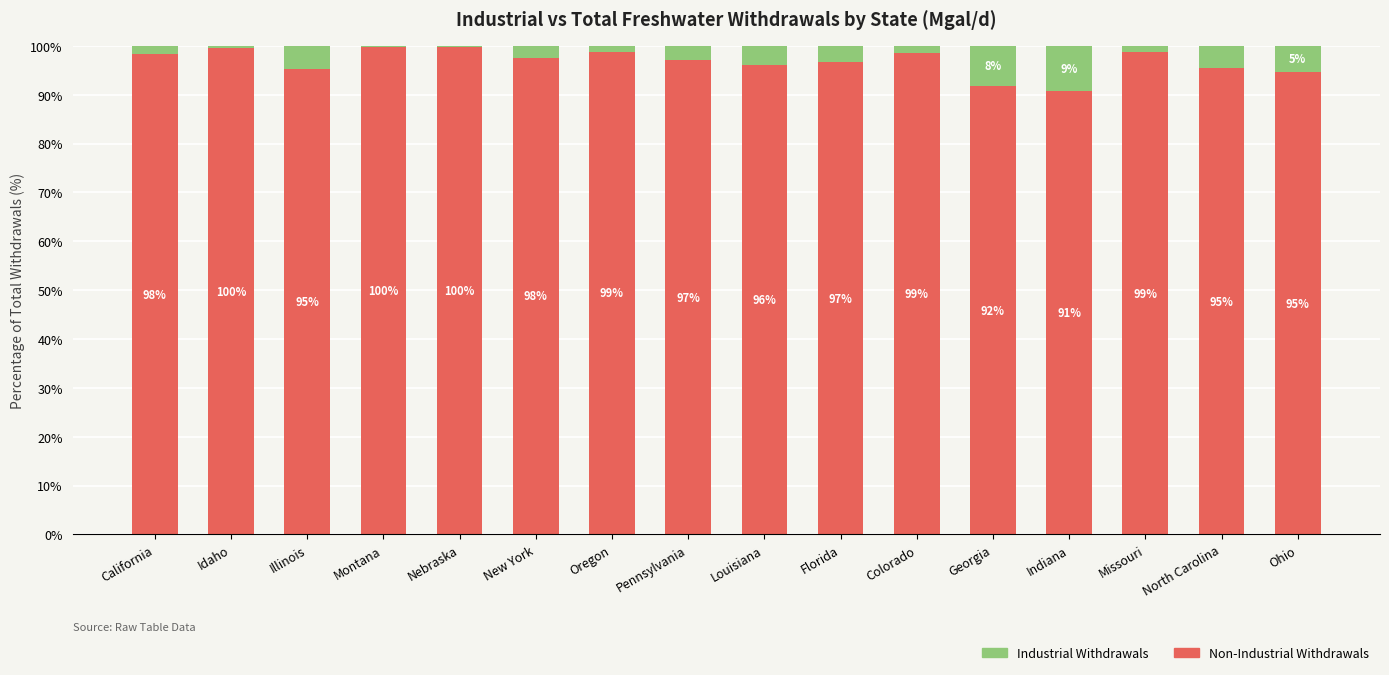

What are all the series names shown in the legend?

Industrial Withdrawals, Non-Industrial Withdrawals